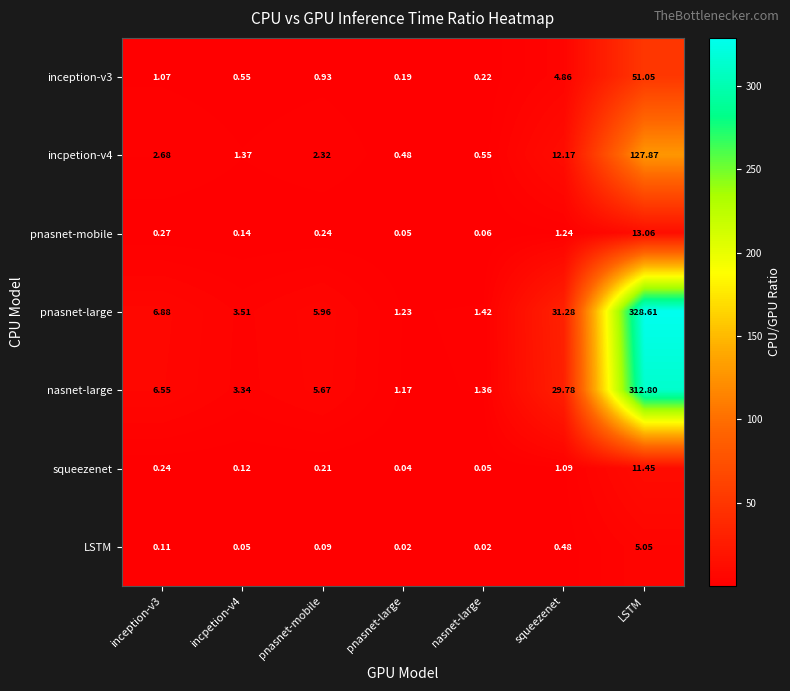

Which category has the lowest value in the squeezenet series?

pnasnet-large